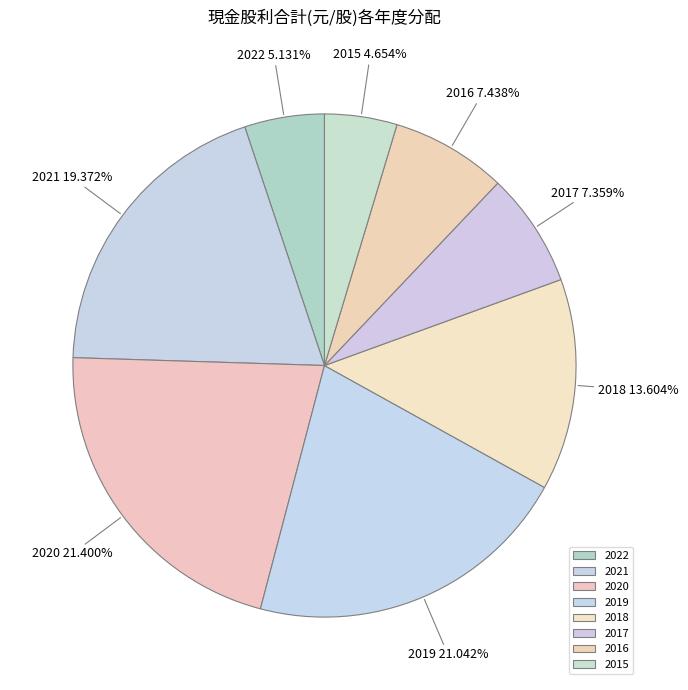

To the nearest percent, what portion does 2020 represent?

21%